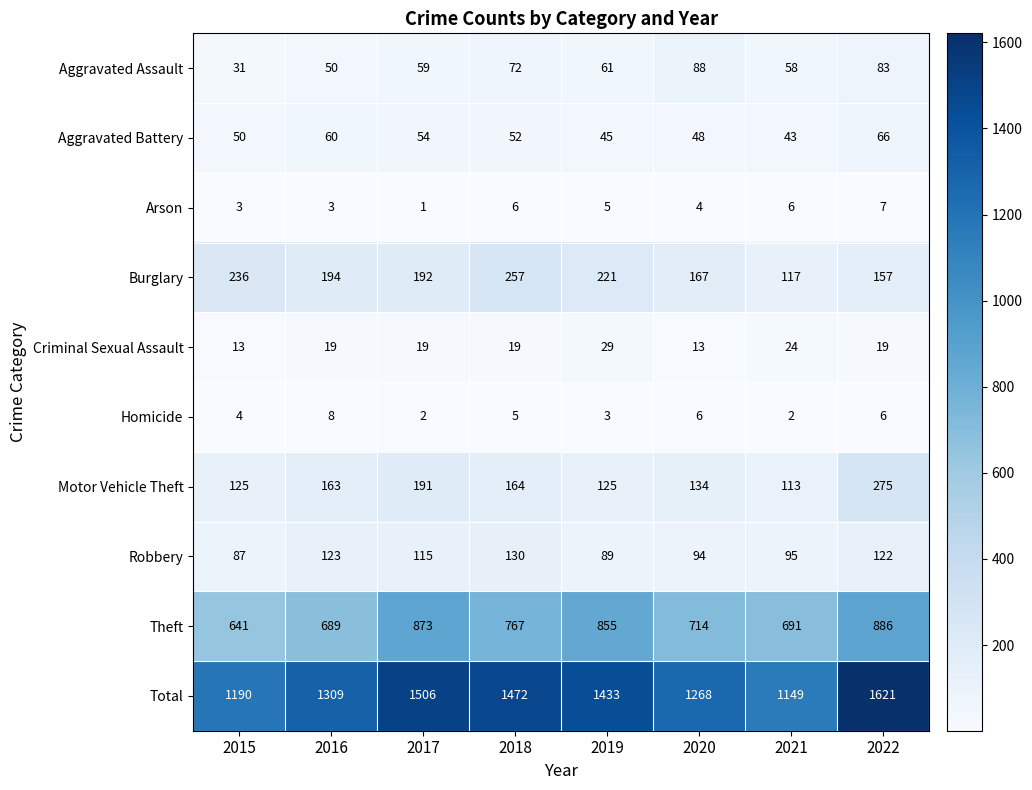

What is the total value across all series at 2016?

2618